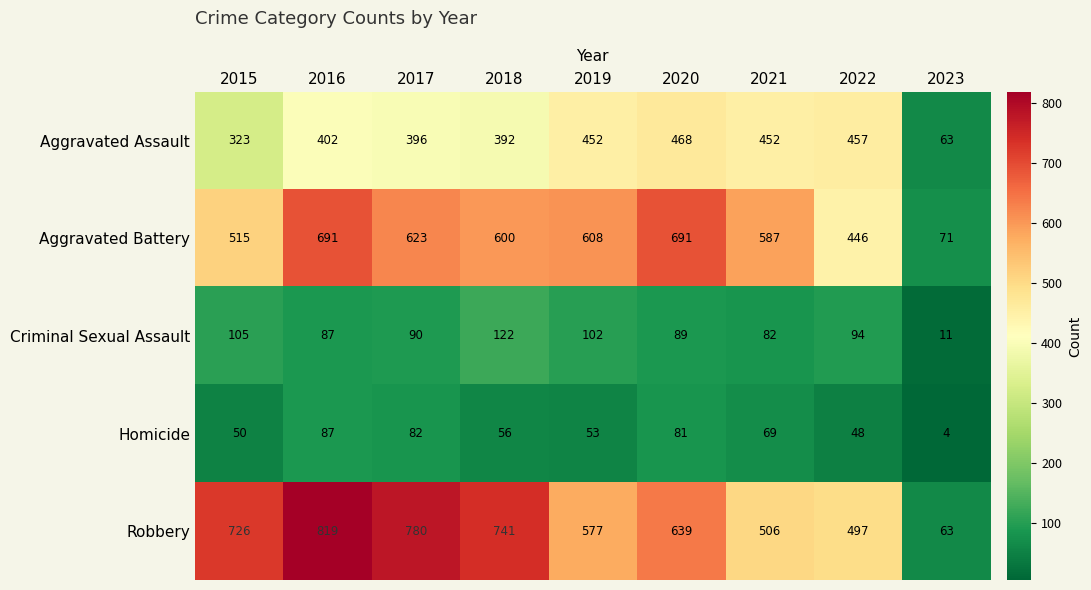

Which label corresponds to the largest value in the chart?

2016